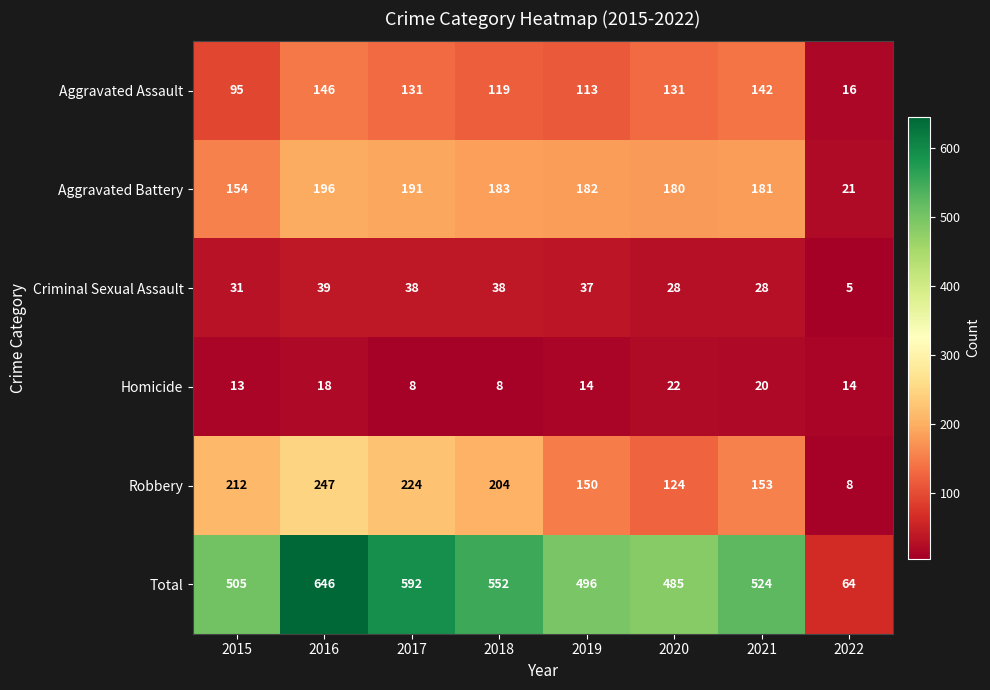

Between 2016 and 2017, which series saw the biggest shift?

Total